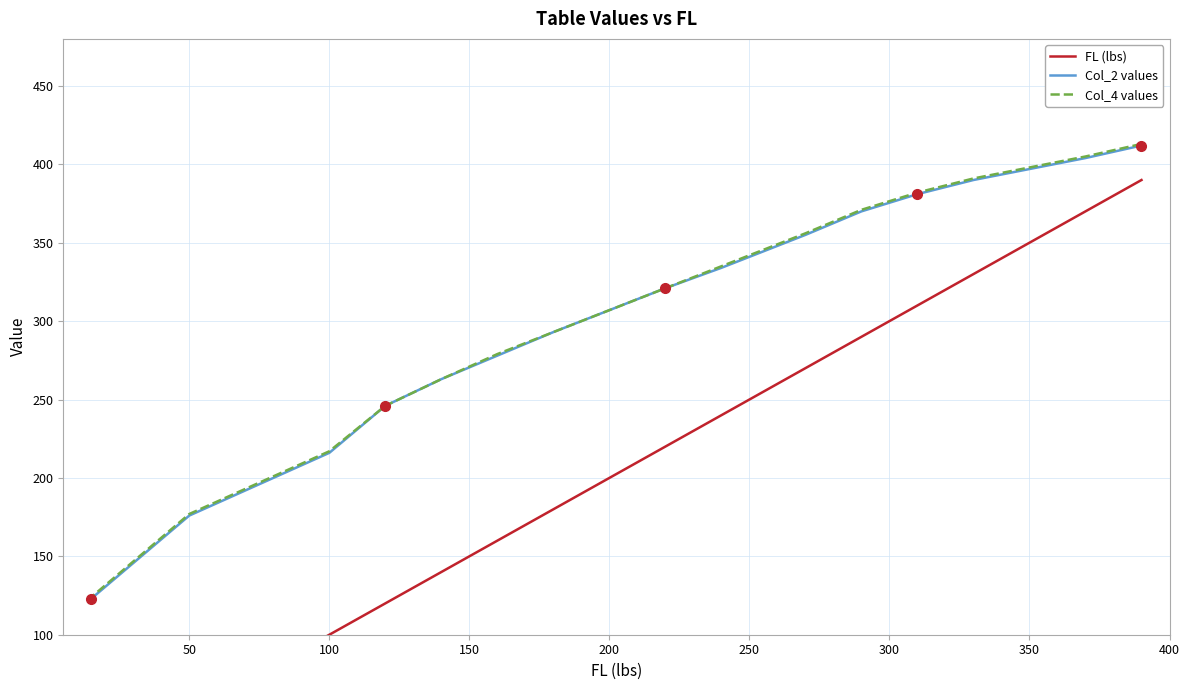

What is the minimum value for FL (lbs)?

15